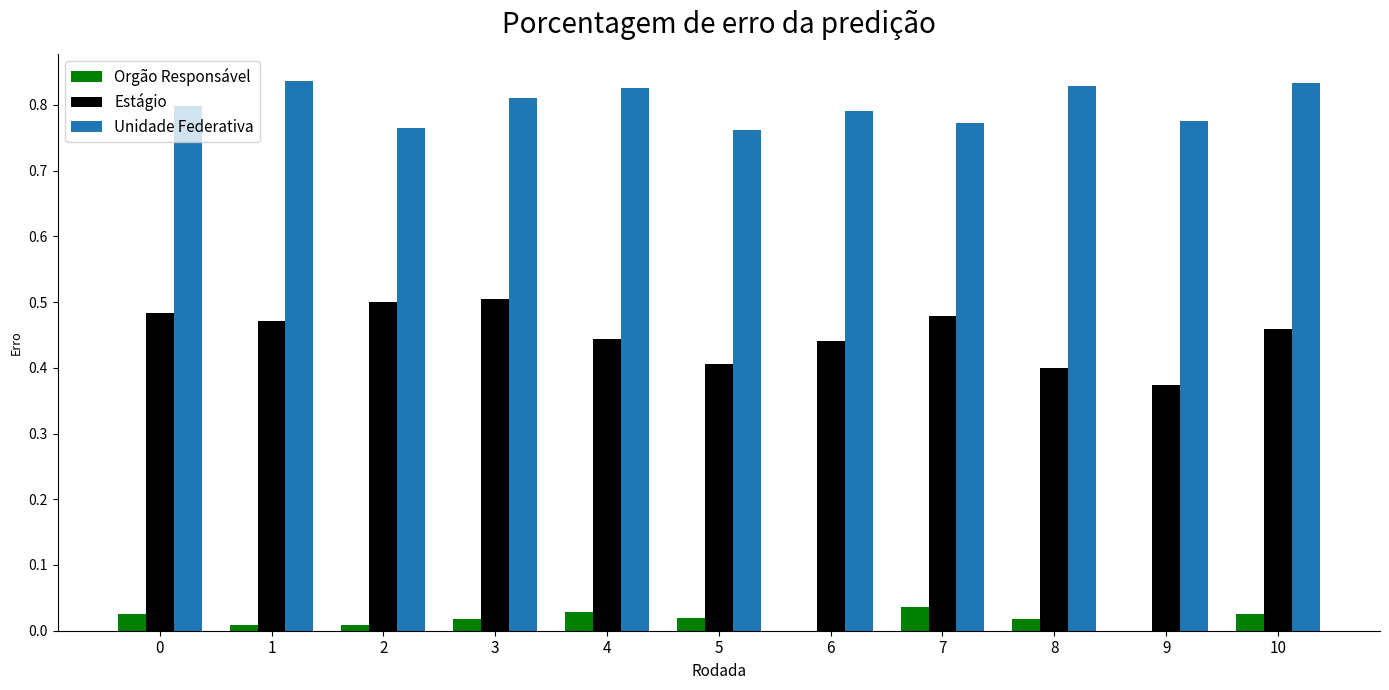

What is the sum of all Unidade Federativa values?

8.8